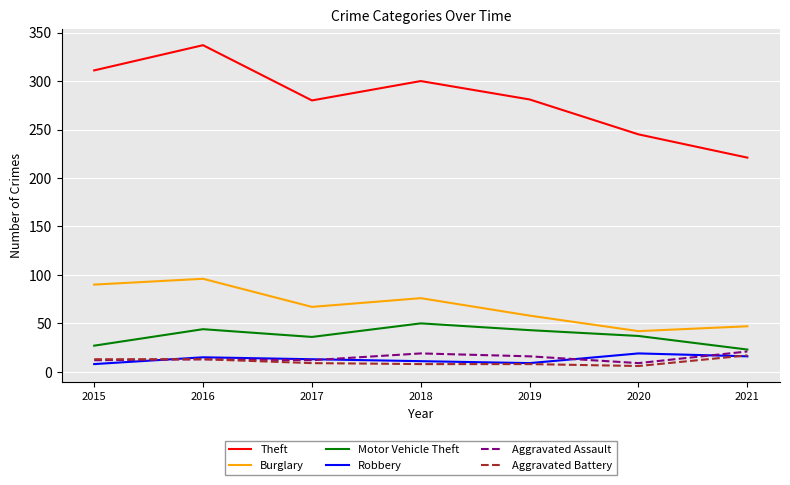

Is this an area chart (filled region under the line)?

No